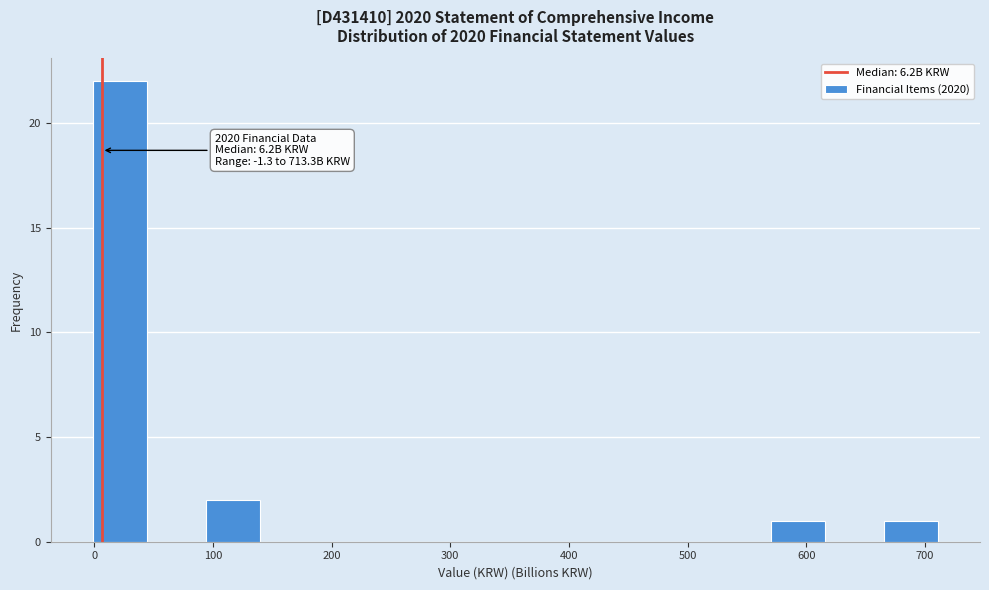

Over which range of the x-axis is the bar tallest?

0 to 50